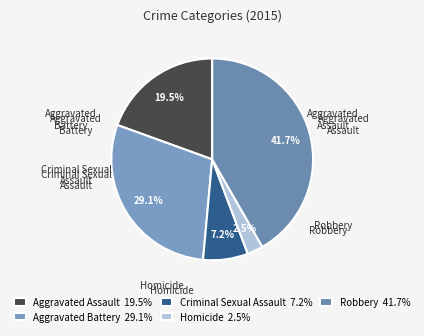

Is the sum of Aggravated Battery and Criminal Sexual Assault greater than half?

No